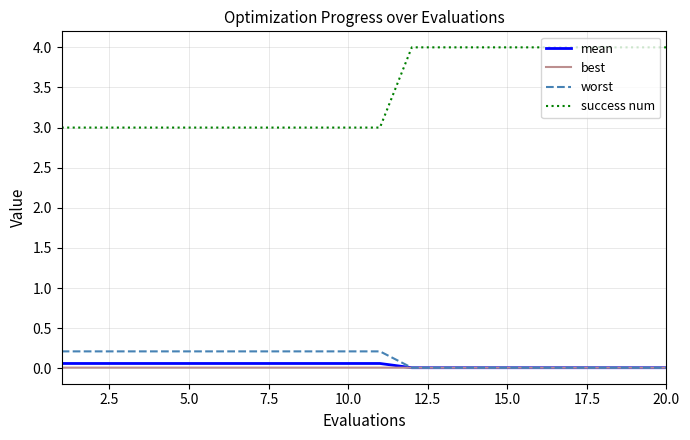

True or false: best and success num cross at least once.

False